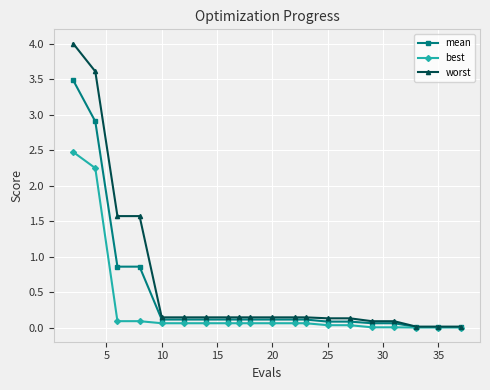

What is the maximum value for mean?

3.5